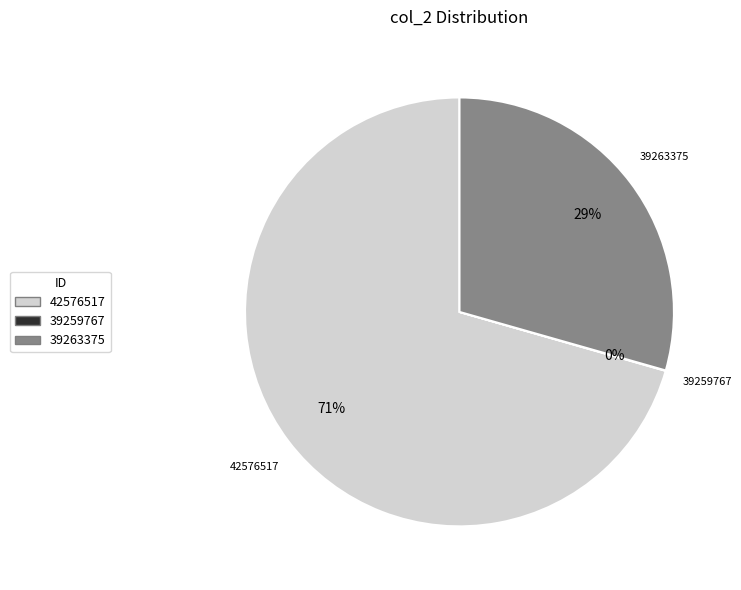

Which category has the biggest portion of the pie?

42576517